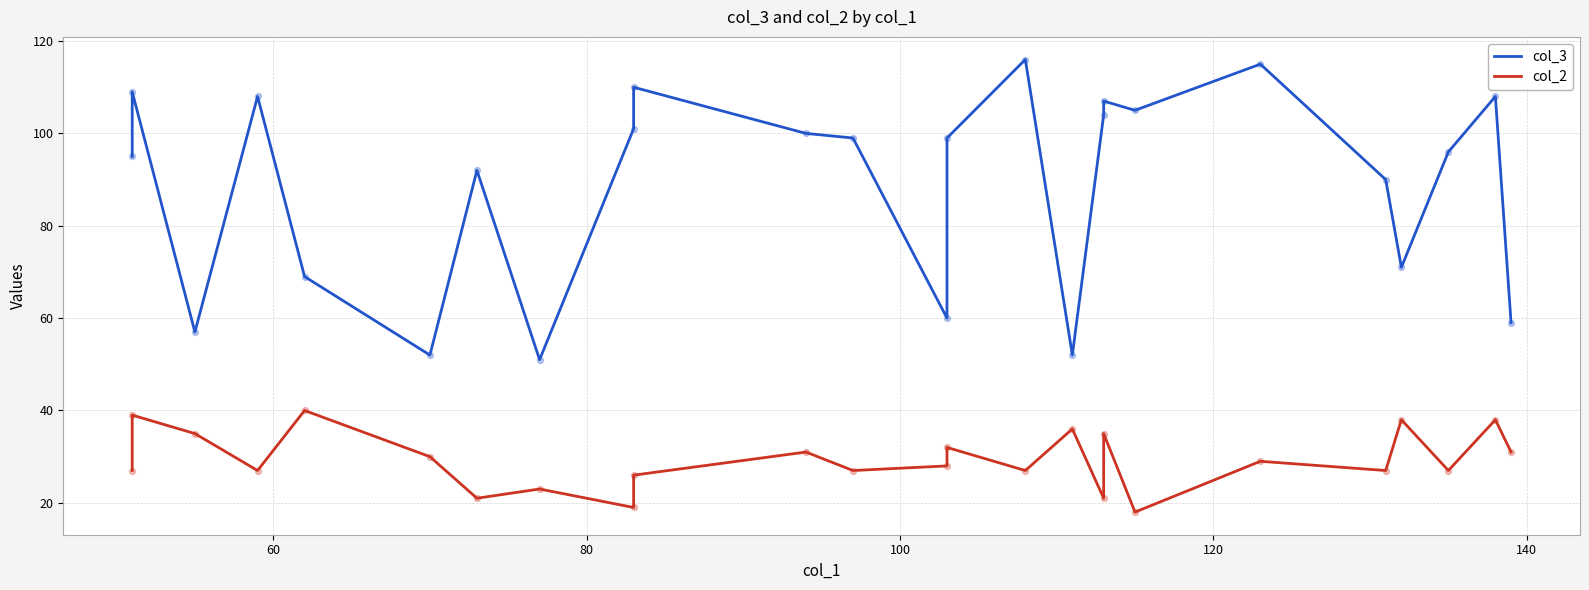

What are all the series names shown in the legend?

col_3, col_2